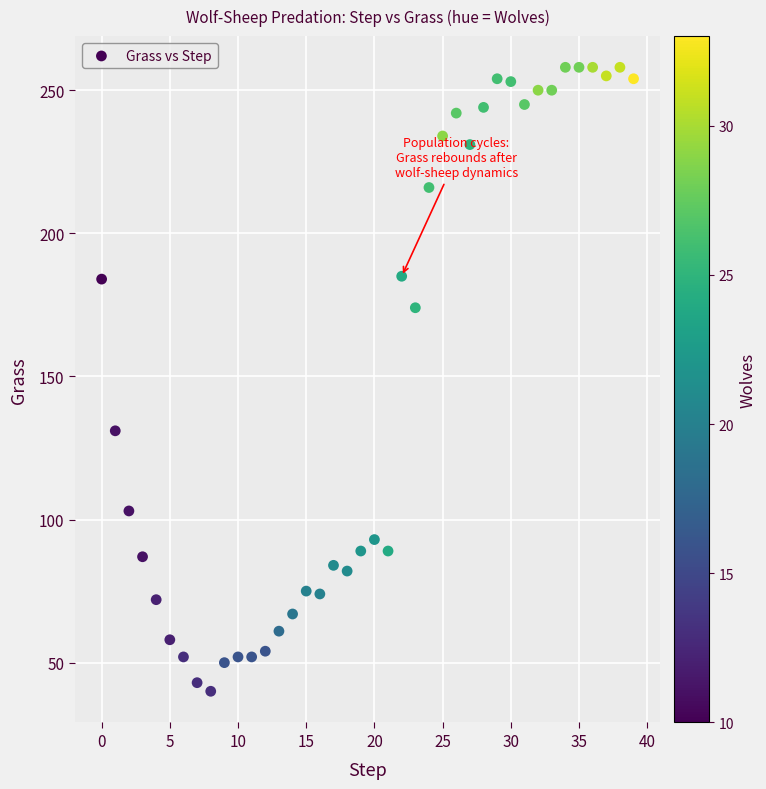

What is the range of Y values (max minus min)?

218